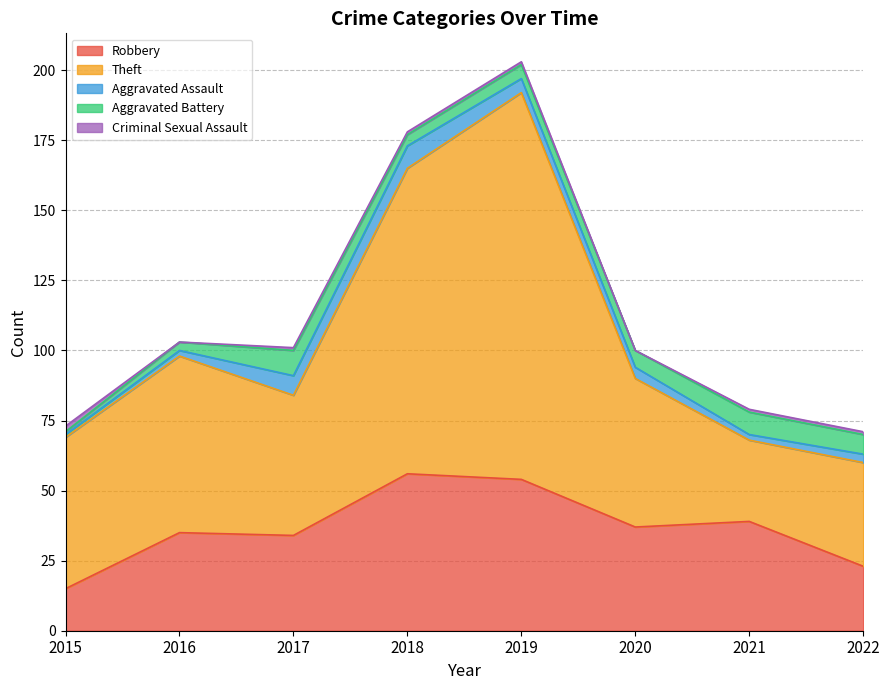

Reading left to right, transcribe all the data shown in this chart.

Robbery: 15	35	34	56	54	37	39	23
Theft: 54	63	50	109	138	53	29	37
Aggravated Assault: 1	2	7	8	5	4	2	3
Aggravated Battery: 1	3	9	4	5	6	8	7
Criminal Sexual Assault: 2	0	1	1	1	0	1	1